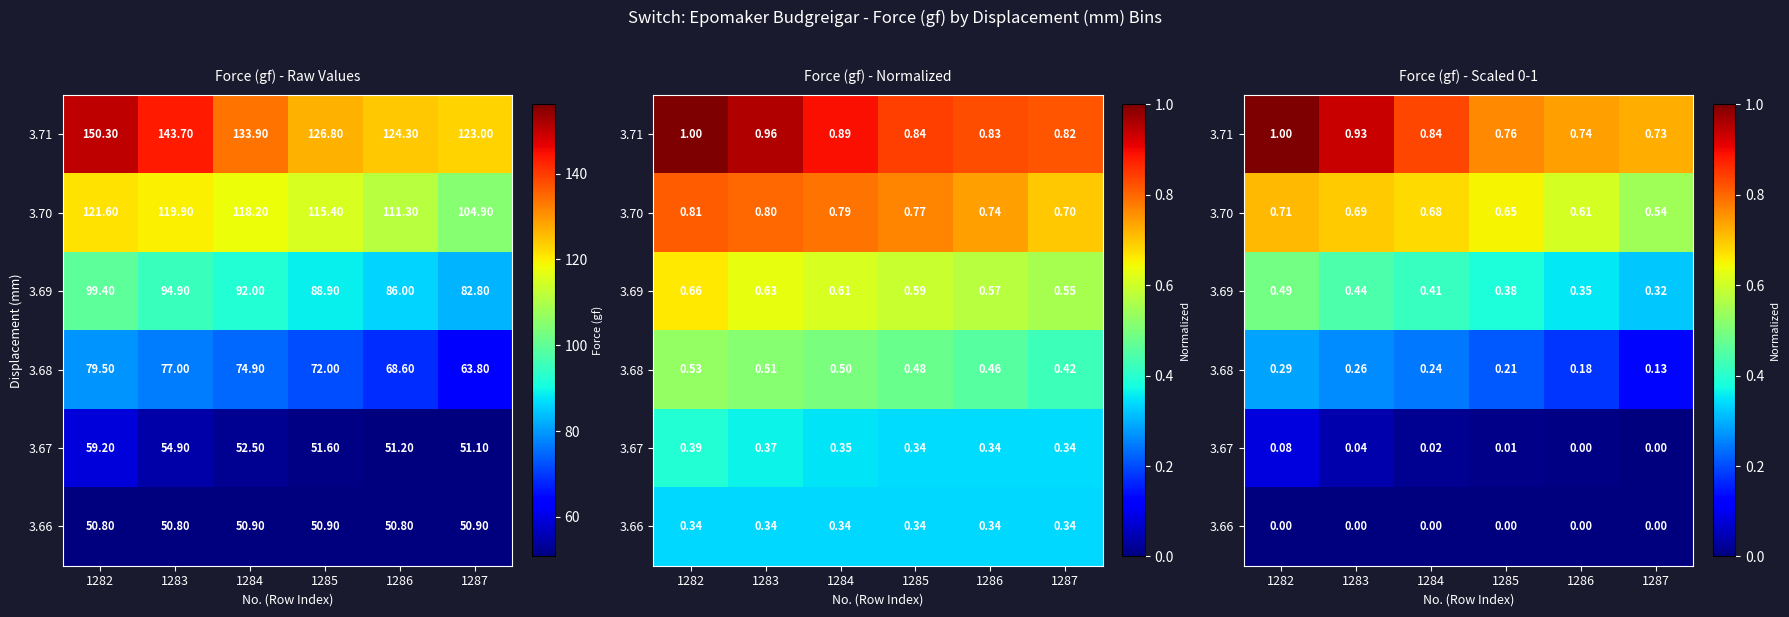

What is the difference between the highest and lowest values at 1287?

0.7